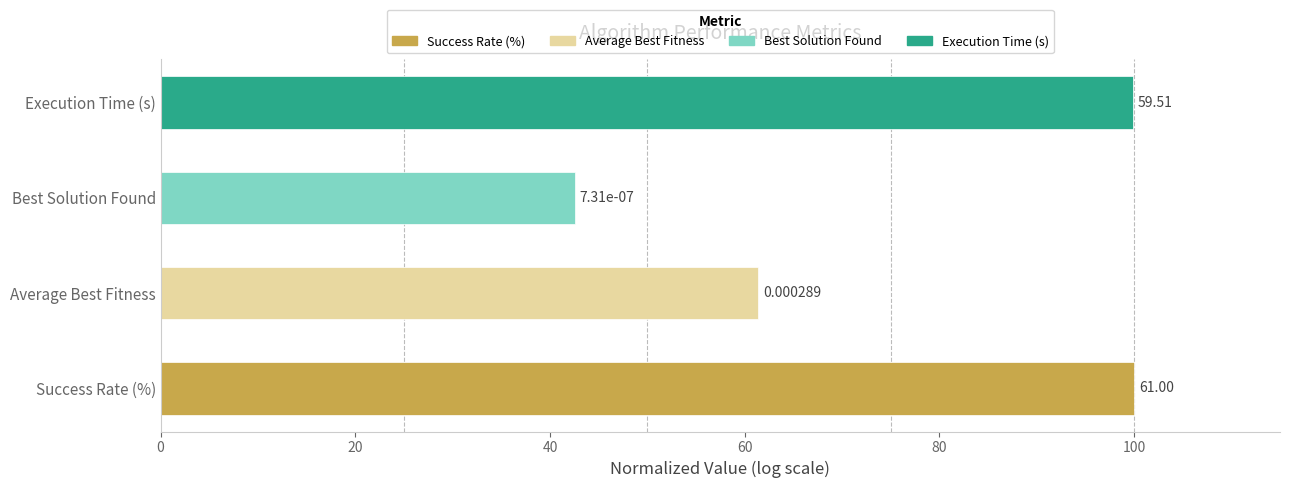

Are the bars horizontal?

Yes